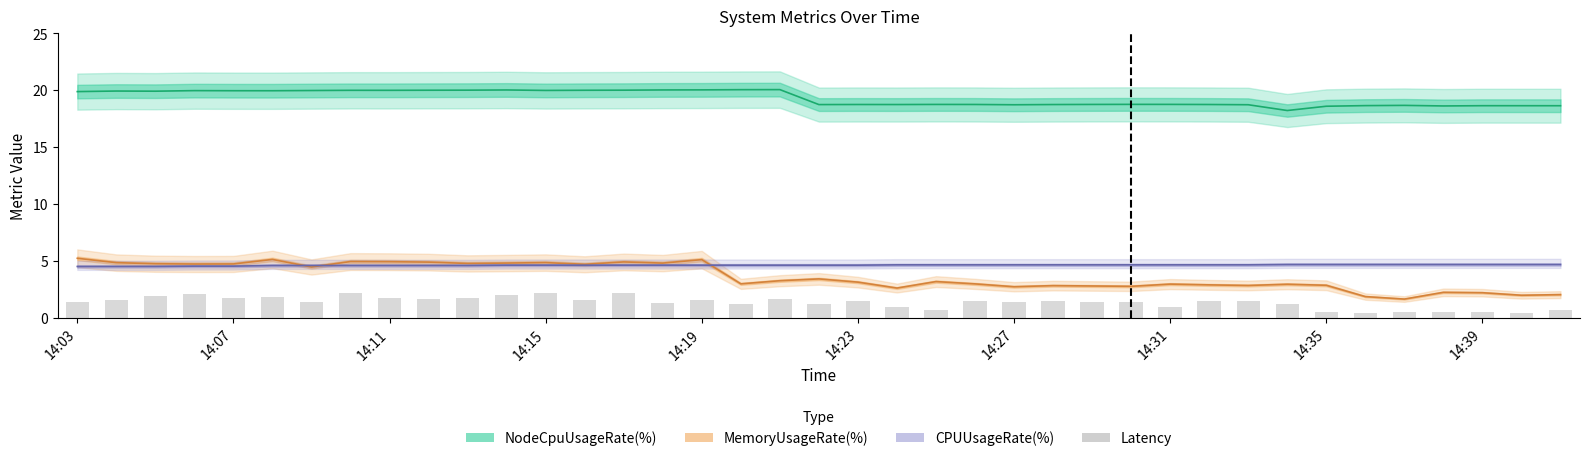

Does the chart contain any negative values?

No